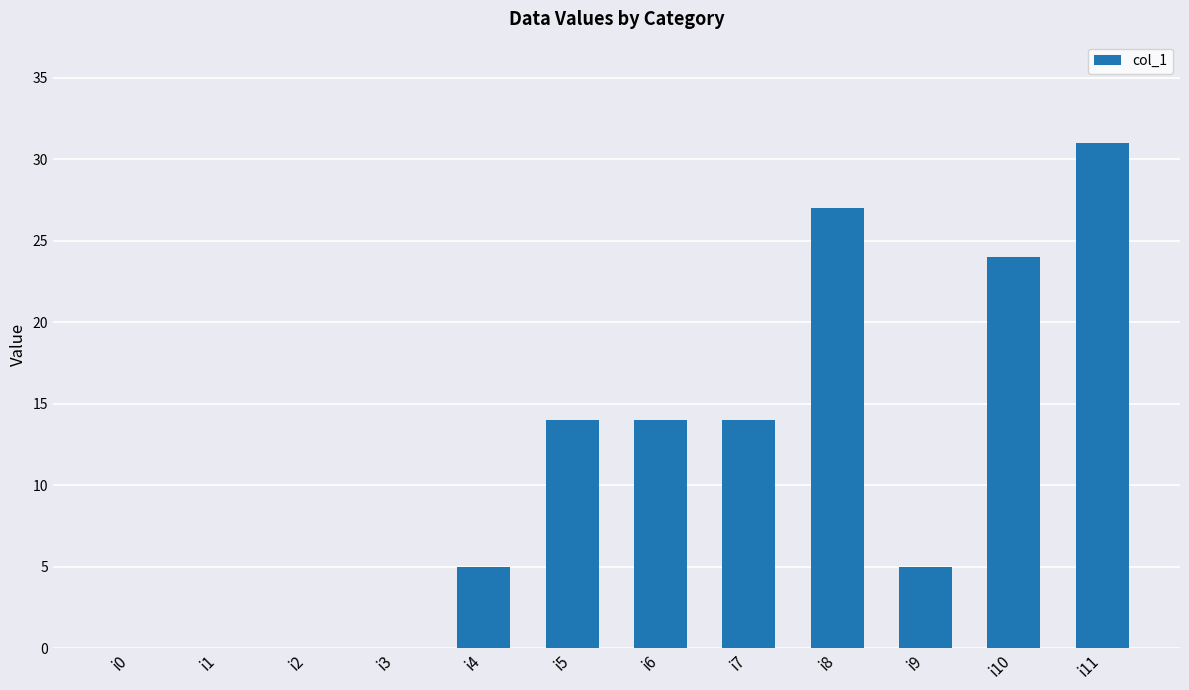

Which has a higher value, i9 or i7?

i7